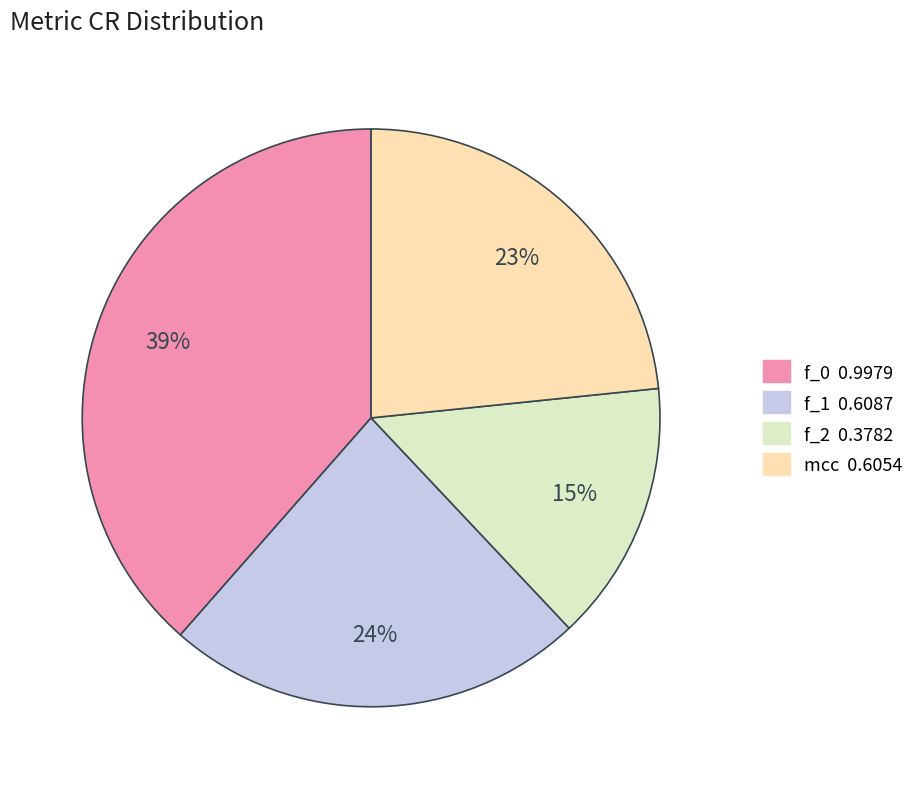

Do f_0 and f_2 together represent more than half of the pie?

Yes